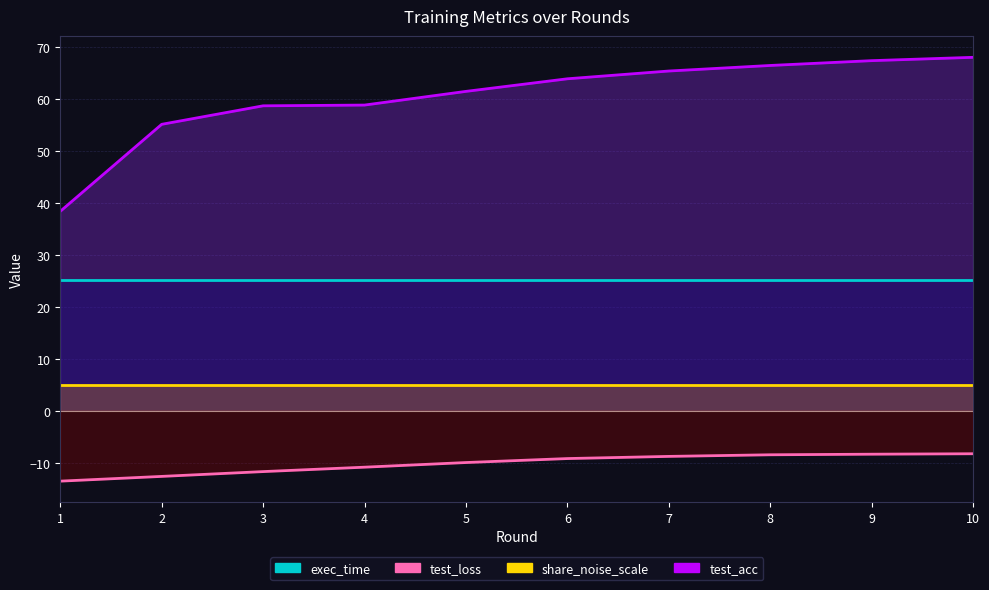

At which label does test_loss reach its minimum?

1